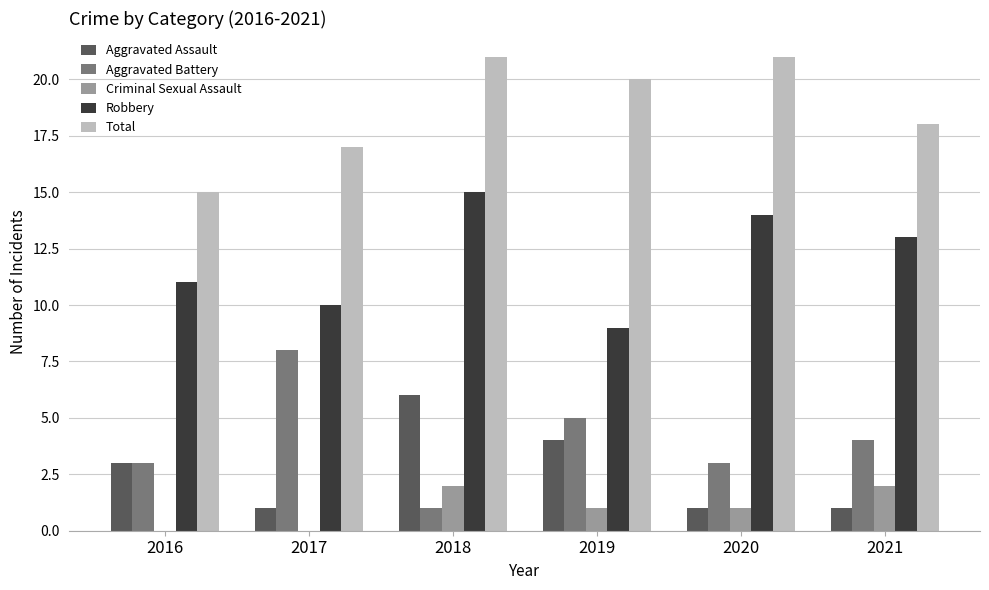

Is it true that Robbery equals 10 at 2017?

True